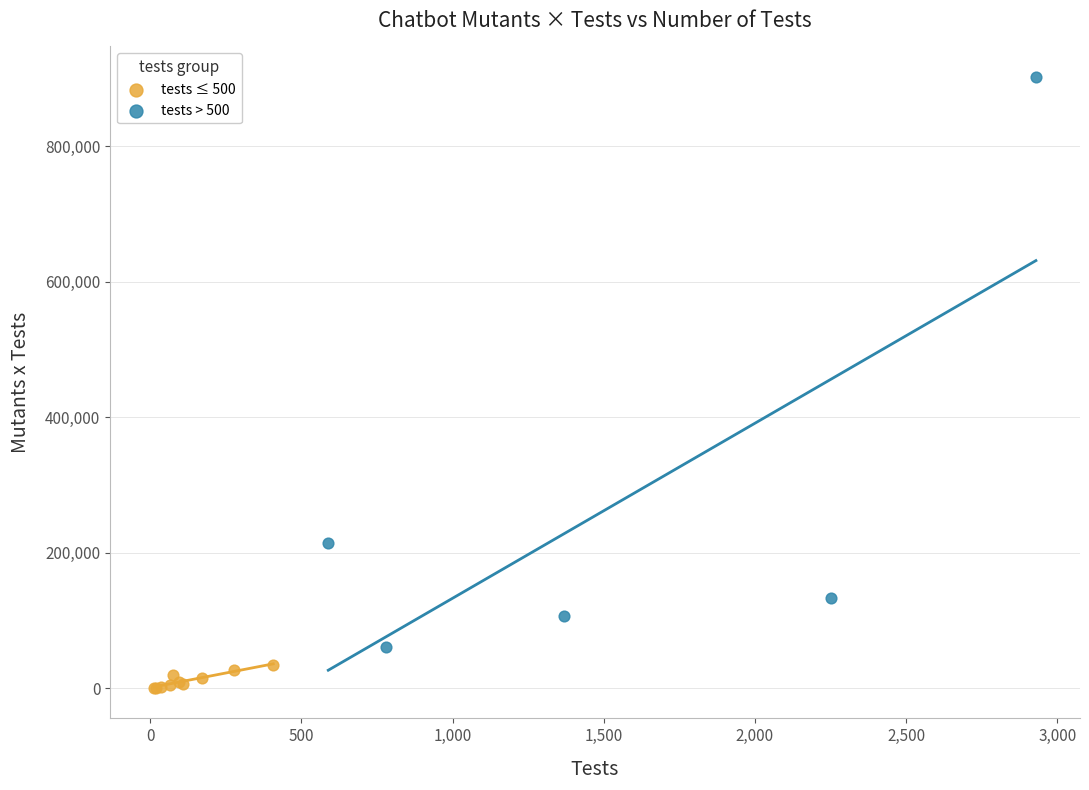

Which series contains the lowest Y value?

tests ≤ 500